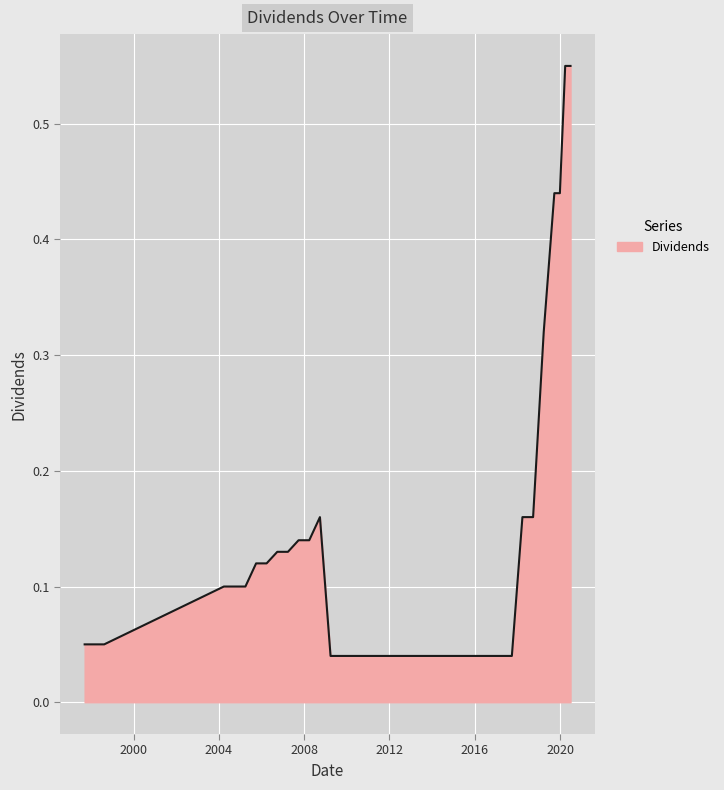

What is the difference between the maximum and second lowest values?

0.5